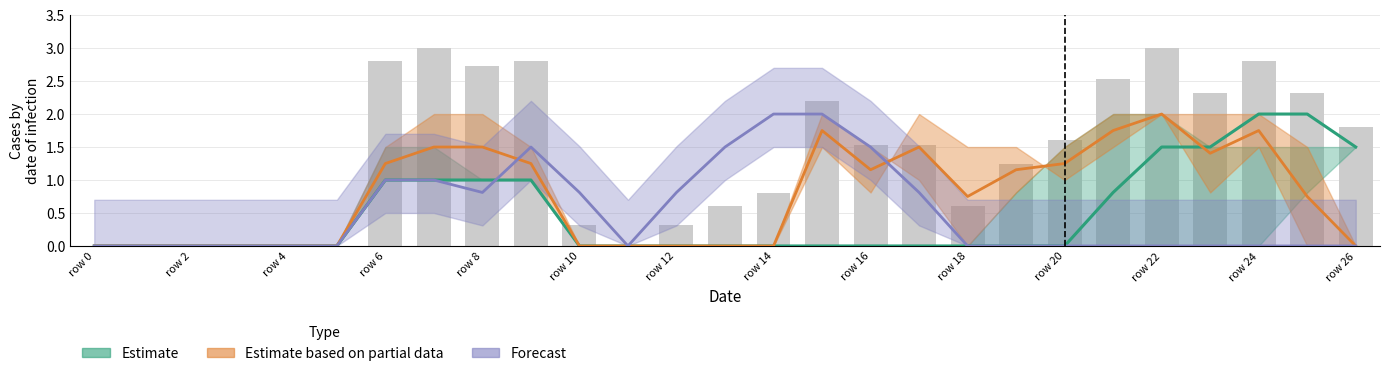

The Estimate series shows -0.6 at row 16. True or false?

False